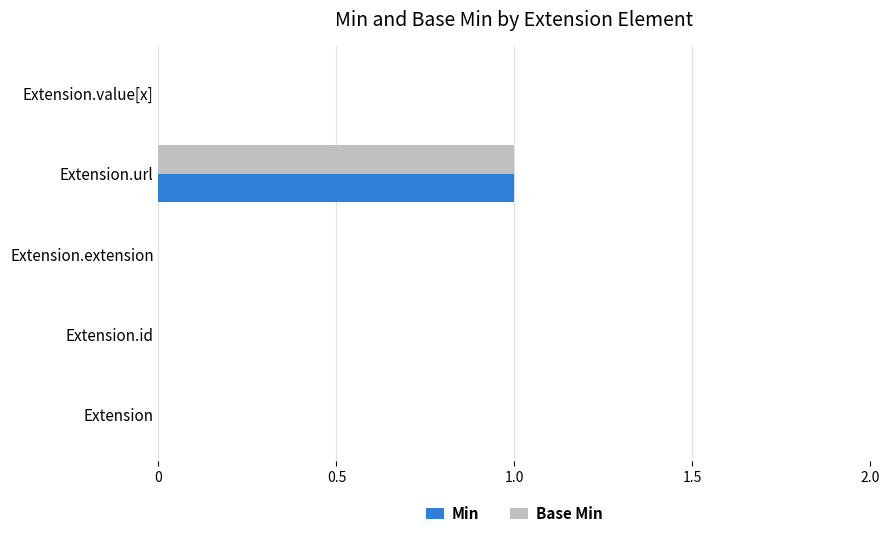

Is it true that Min equals 0 at Extension.id?

True